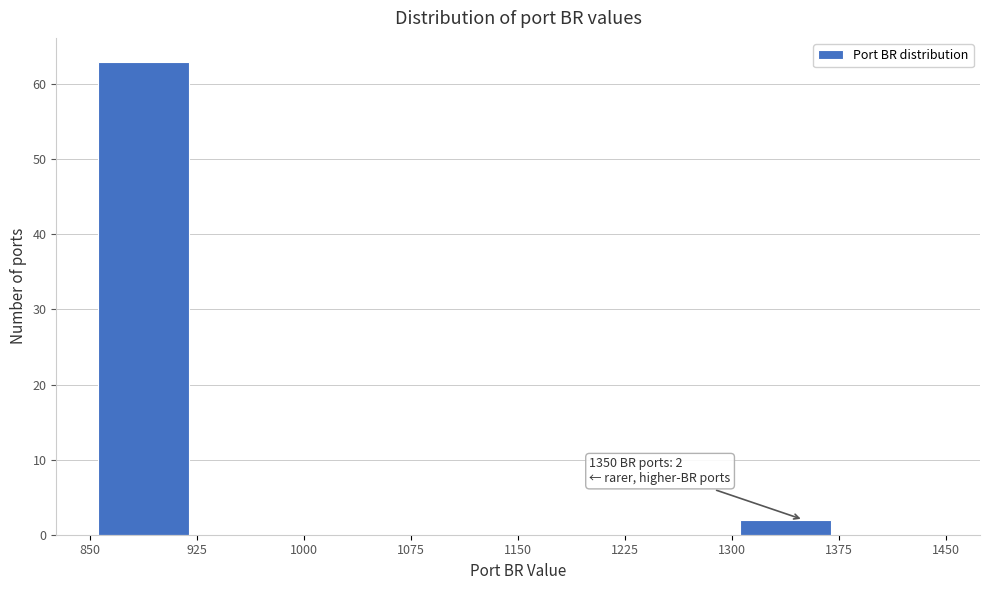

Over which range of the x-axis is the bar tallest?

850 to 925